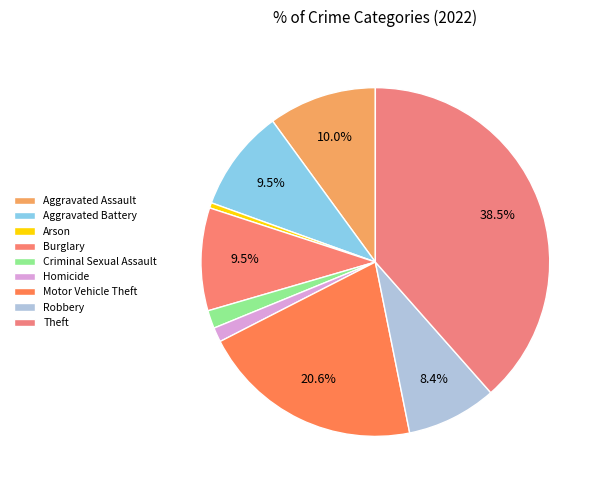

To the nearest percent, what portion does Homicide represent?

1%